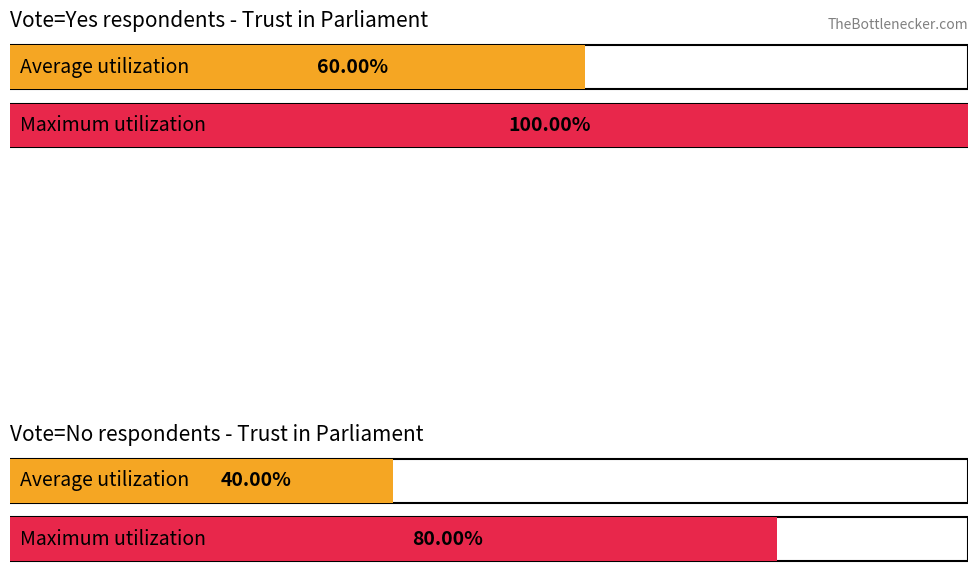

Is it true that Average utilization equals 7.4 at vote=1 (trstprl mean)?

False